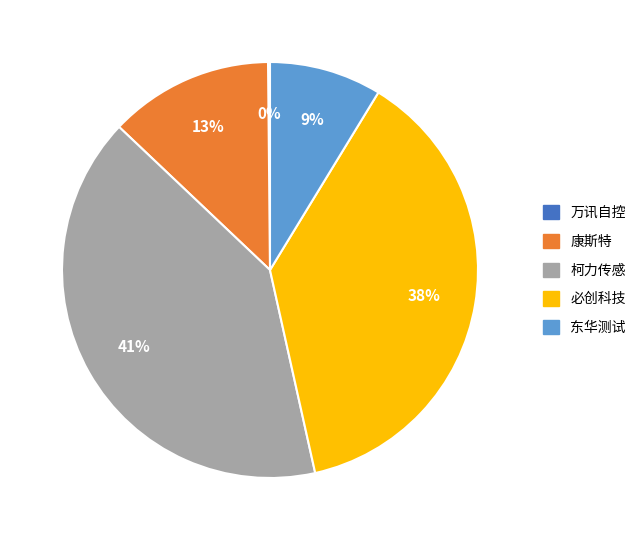

Which category has the biggest portion of the pie?

柯力传感